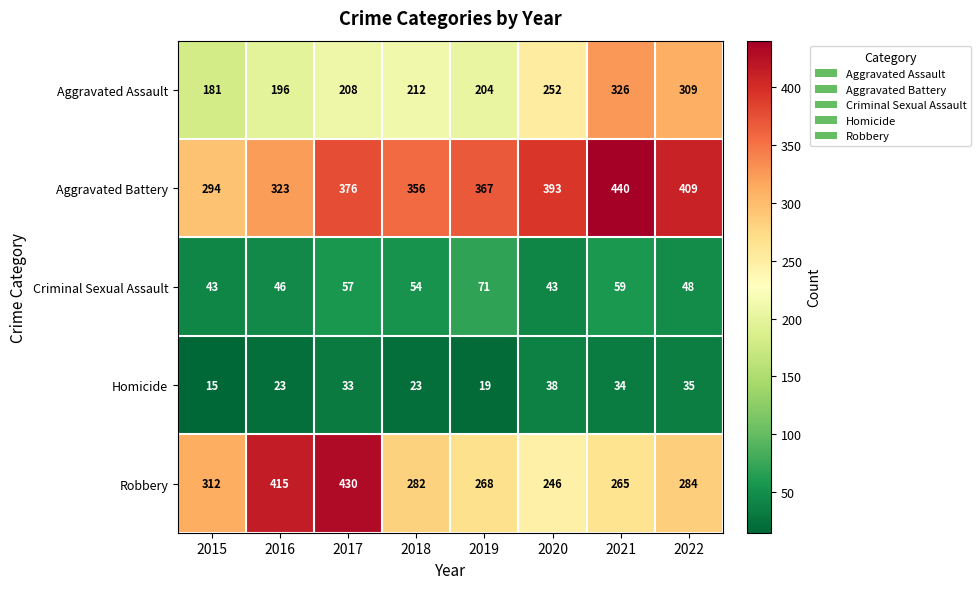

What is the highest value of the Aggravated Battery series?

440